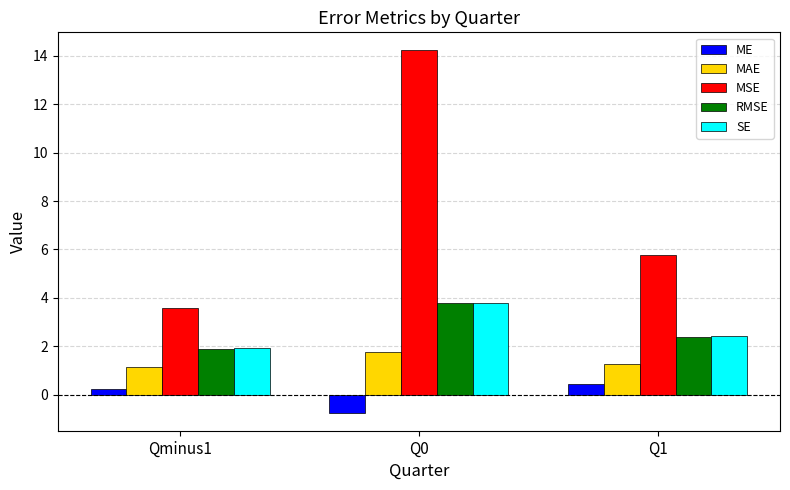

What is the difference between the highest and lowest values at Q1?

5.3